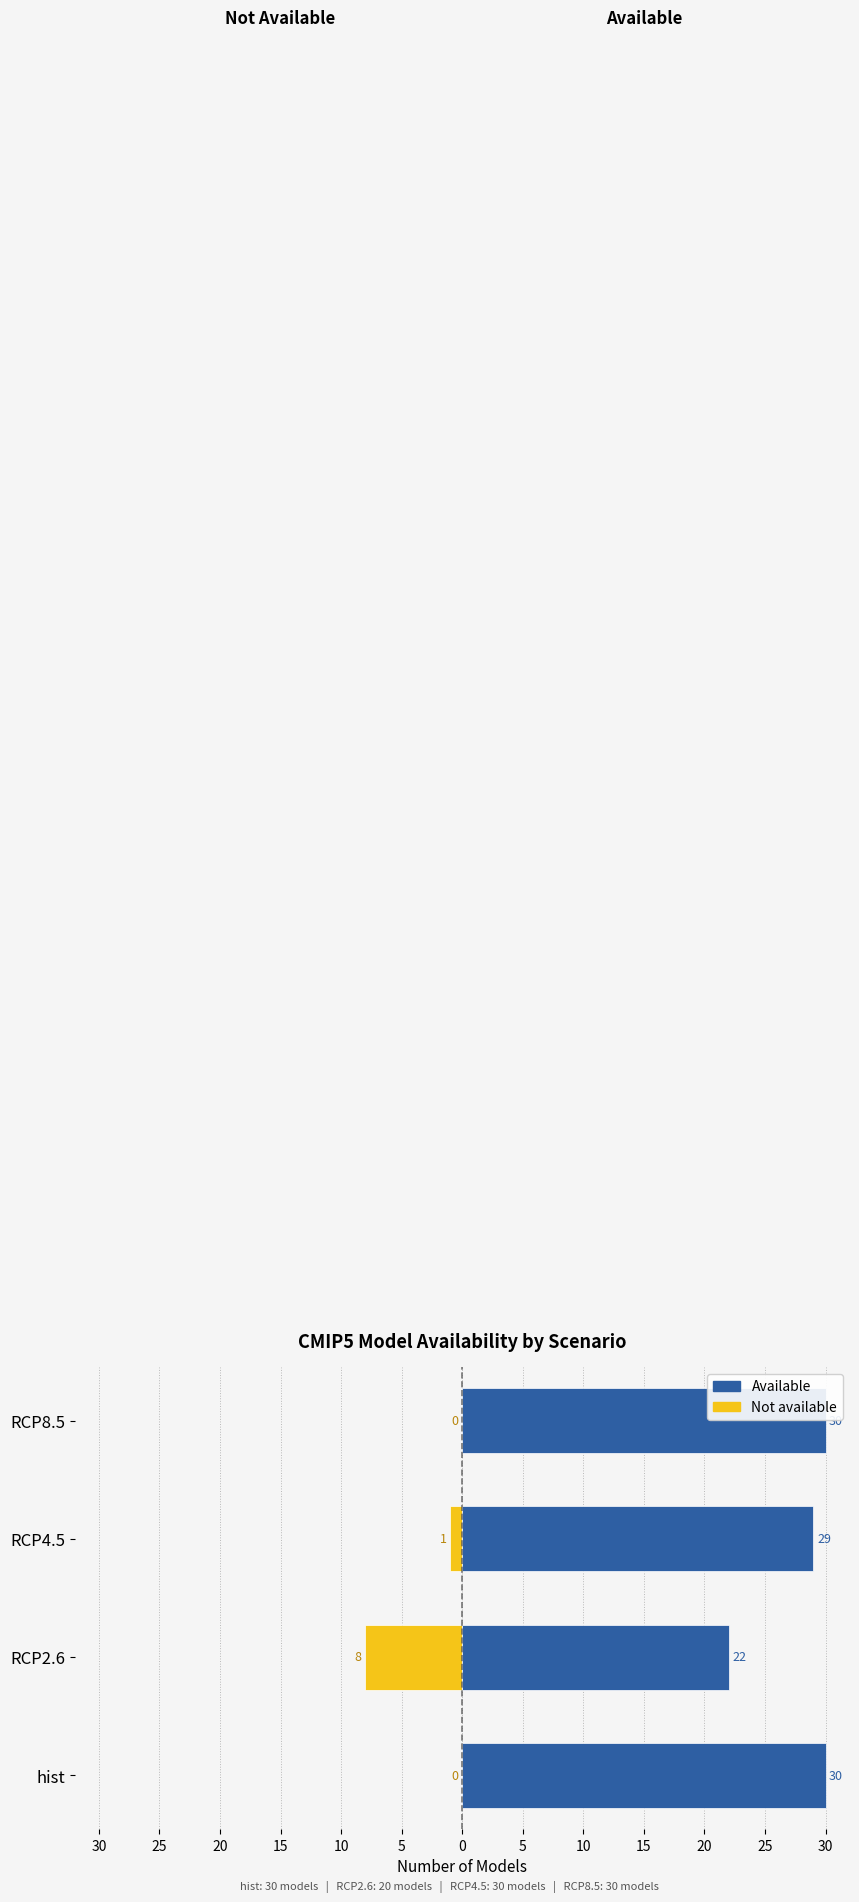

What is the lowest value of the Not available (absent) series?

-8